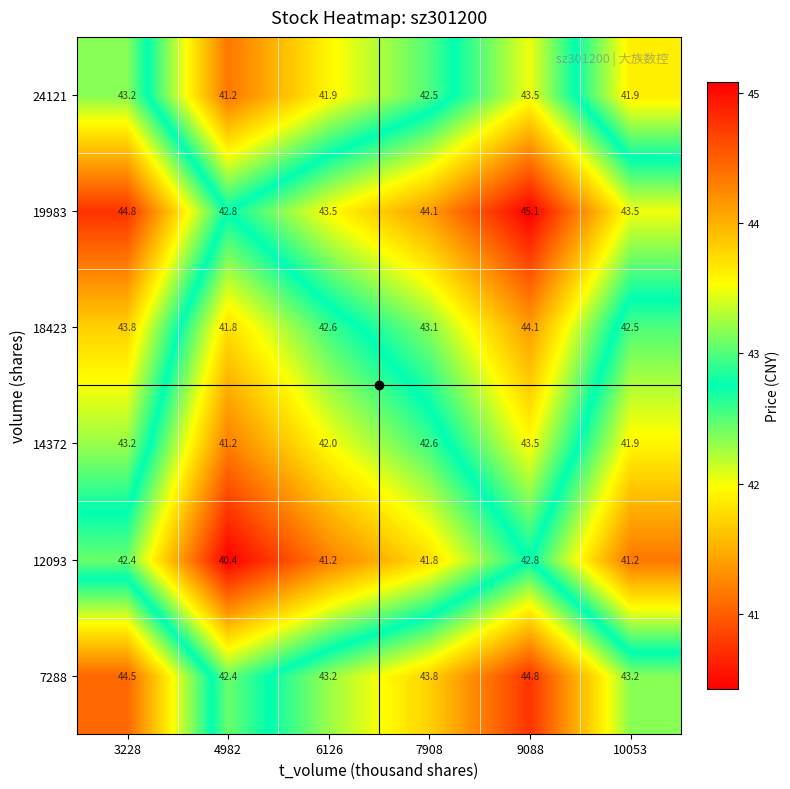

Which category has the lowest value in the 19983 series?

4982